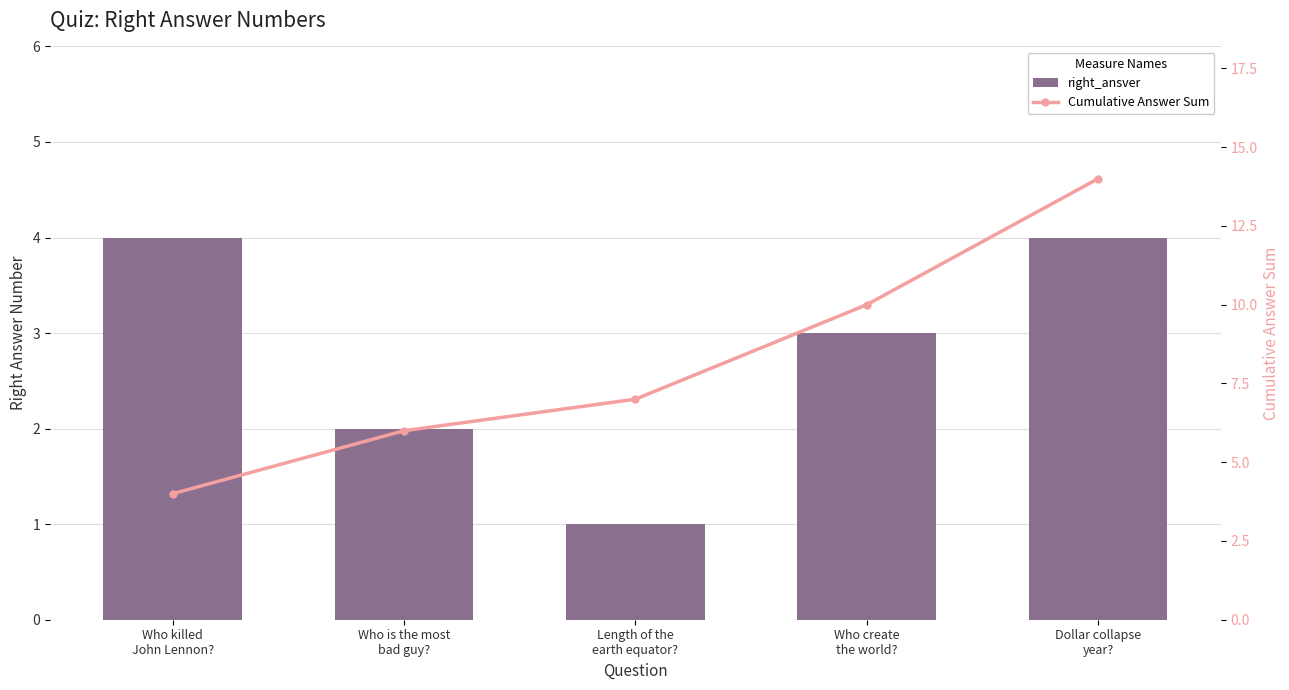

Reading right to left, what are all the values shown in this chart?

right_ansver: 4	3	1	2	4
Cumulative Answer Sum: 14	10	7	6	4